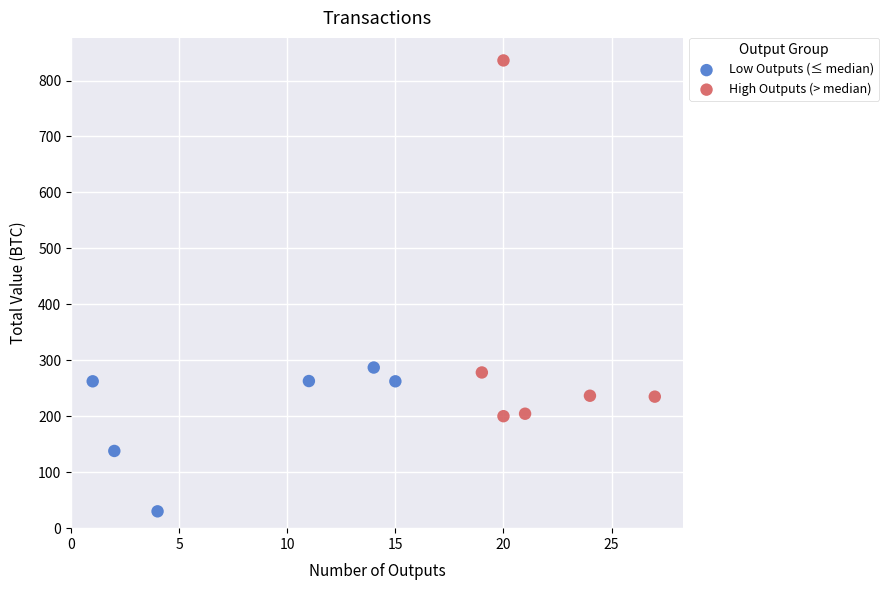

Which series has the widest spread of Y values?

High Outputs (> median)